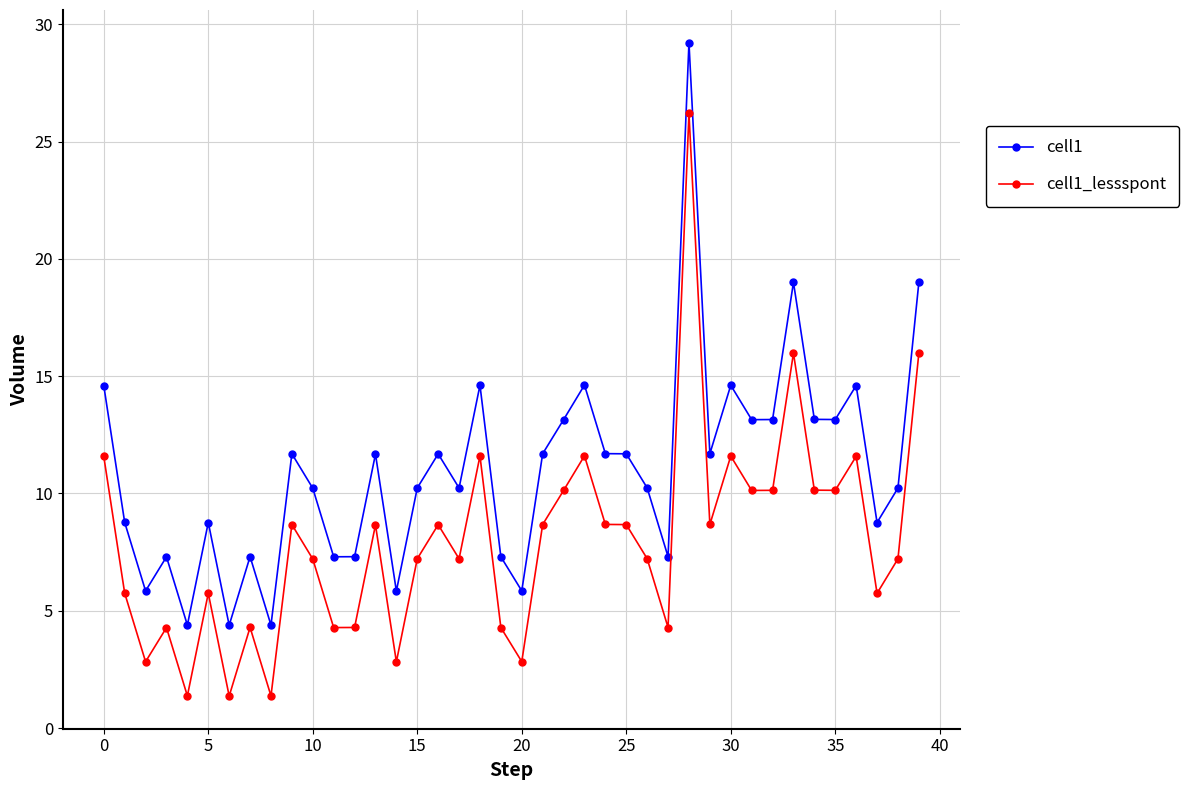

List the series in order of their peak value, lowest first.

cell1_lessspont, cell1